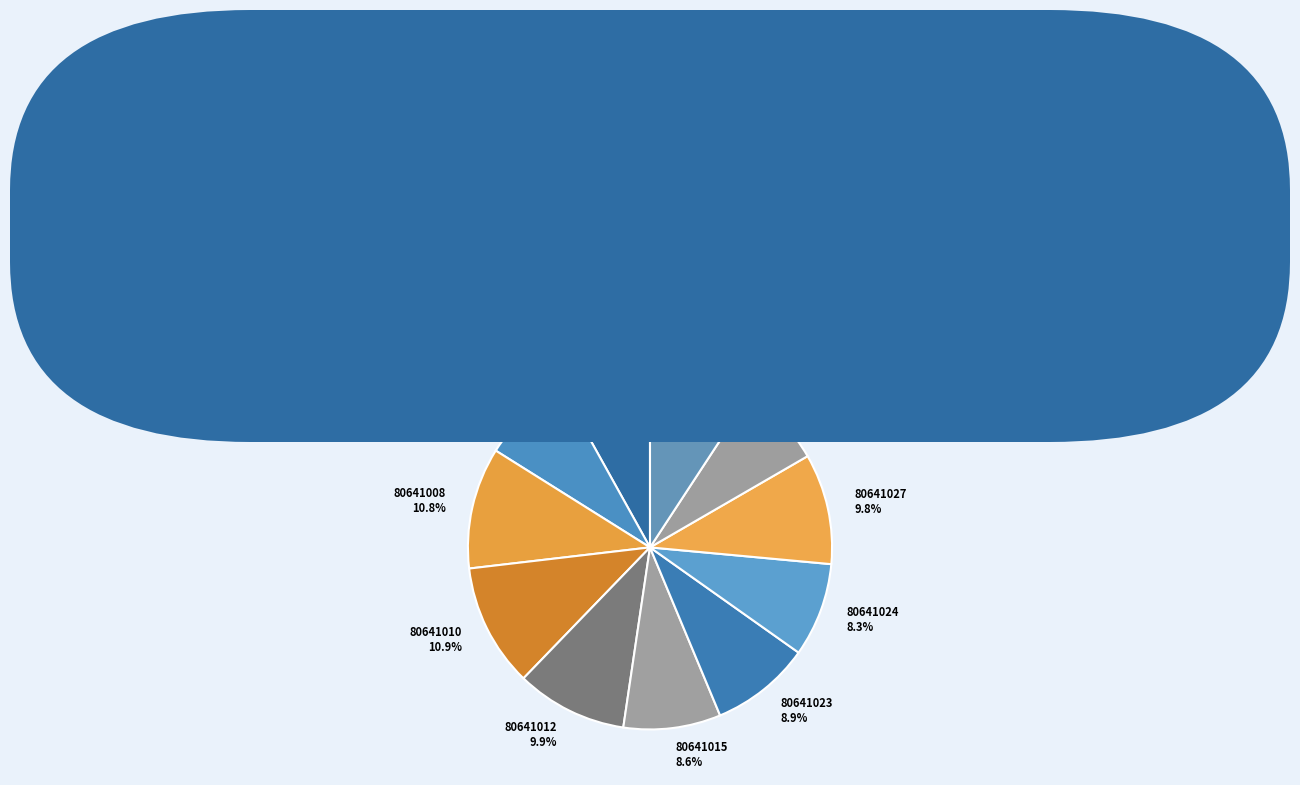

What percentage is the 80641023 slice, to the nearest percent?

9%